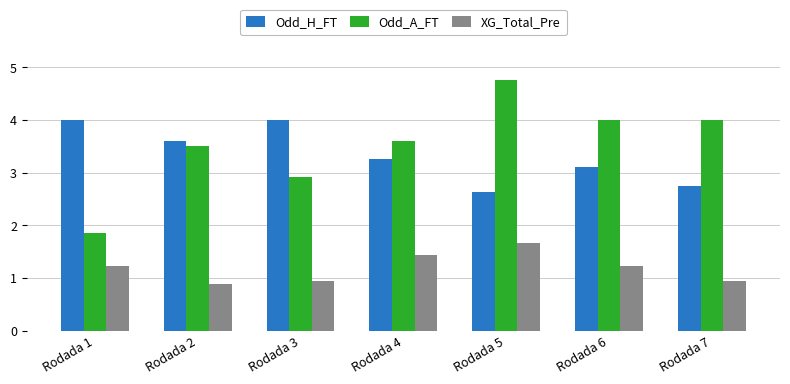

How many data points does each series have?

7